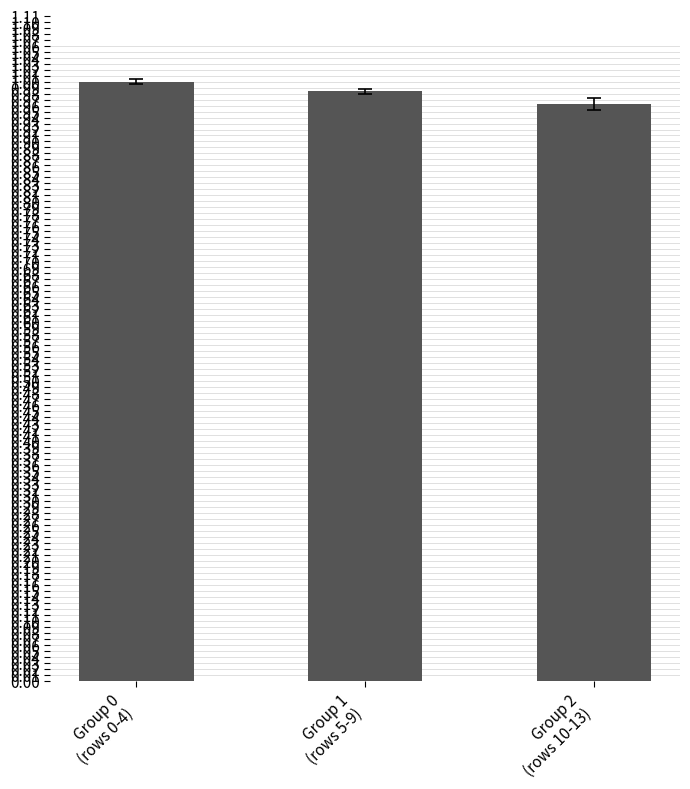

What is the sum of the values at Group 2
(rows 10-13) and Group 1
(rows 5-9)?

1.9